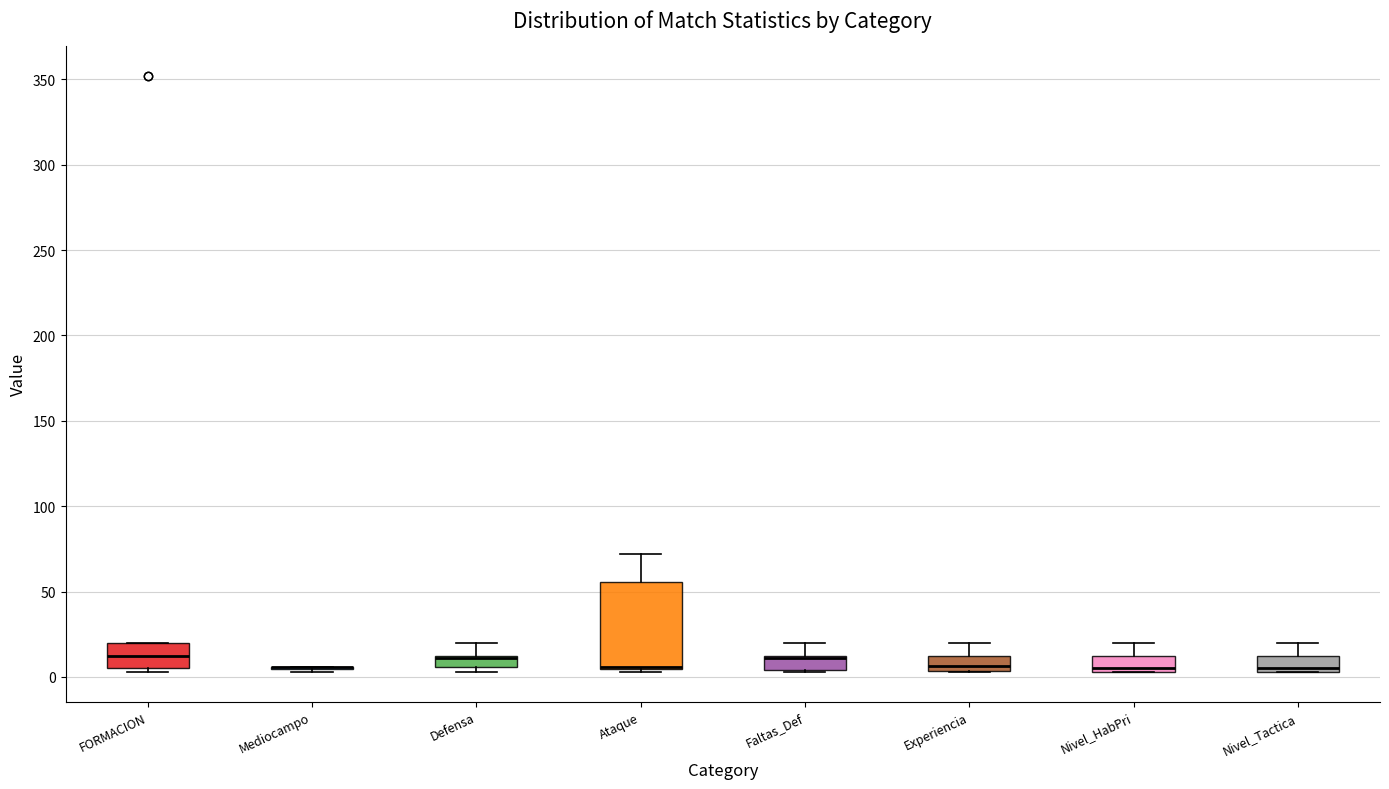

Where is the lower edge of the box for Faltas_Def on the y-axis? The values are not printed on the chart, so give them approximately, as read against the axis.

5